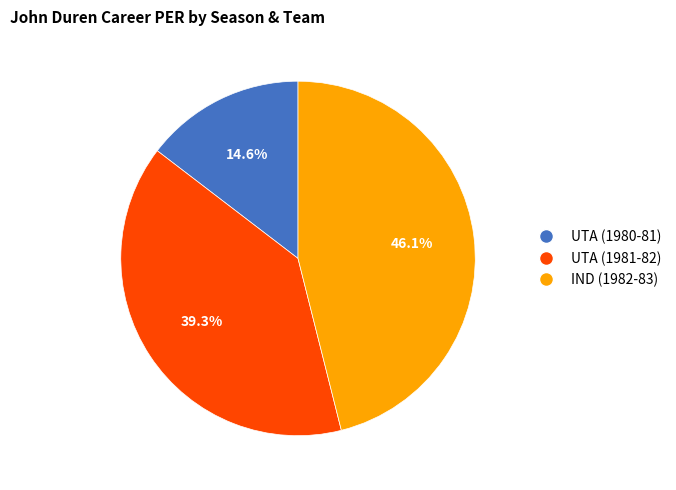

What percentage is the UTA (1980-81) slice, to the nearest percent?

15%